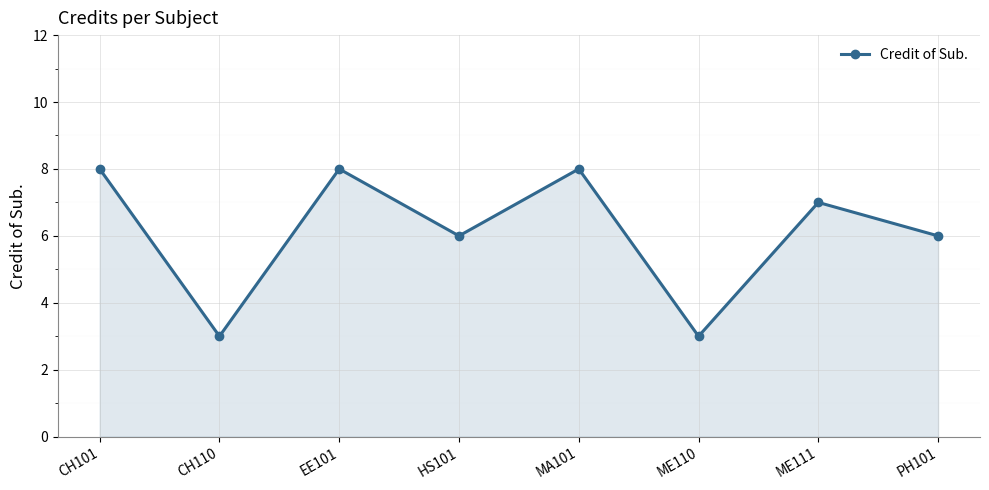

What is the sum of the values at CH101 and CH110?

11